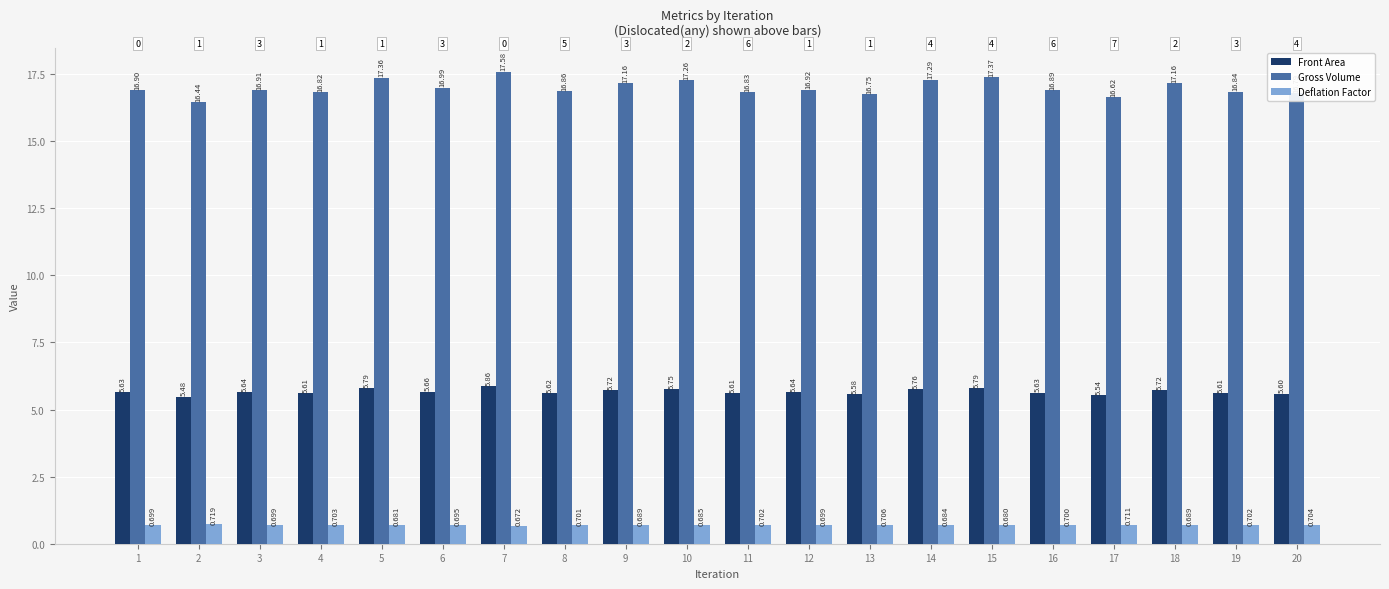

At which label is Deflation Factor closest to 0?

7